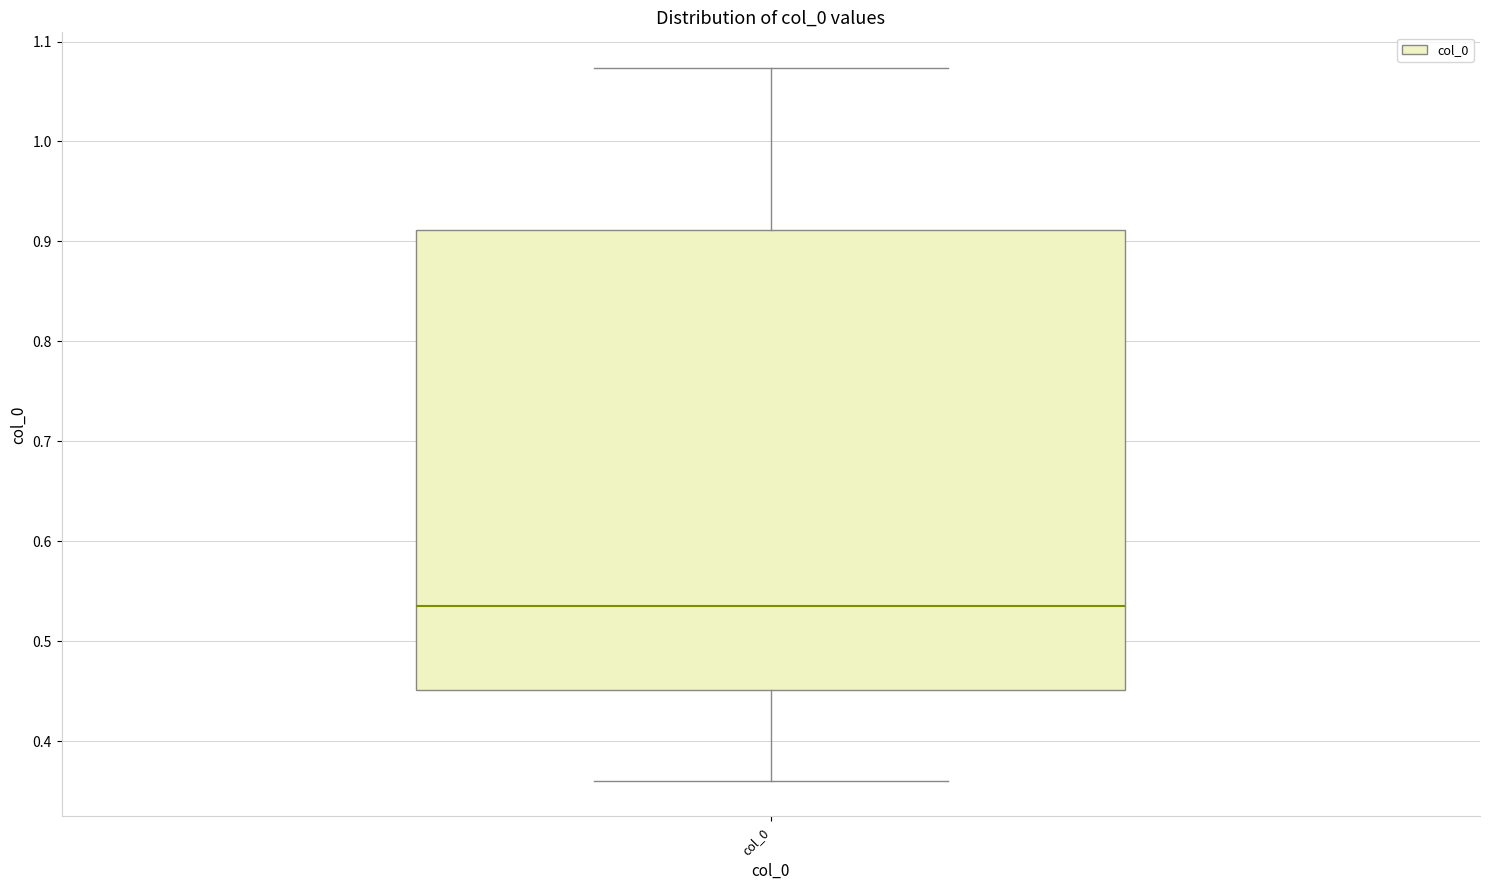

Where is the upper edge of the box for col_0 on the y-axis? The values are not printed on the chart, so give them approximately, as read against the axis.

0.91